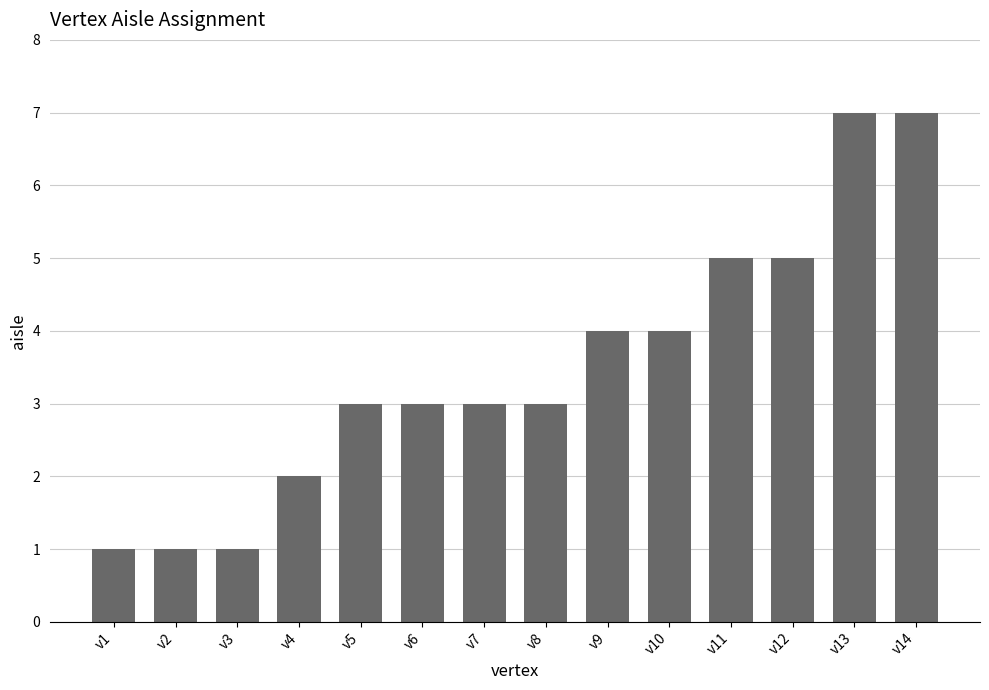

What is the value of the 12th bar from the left?

5